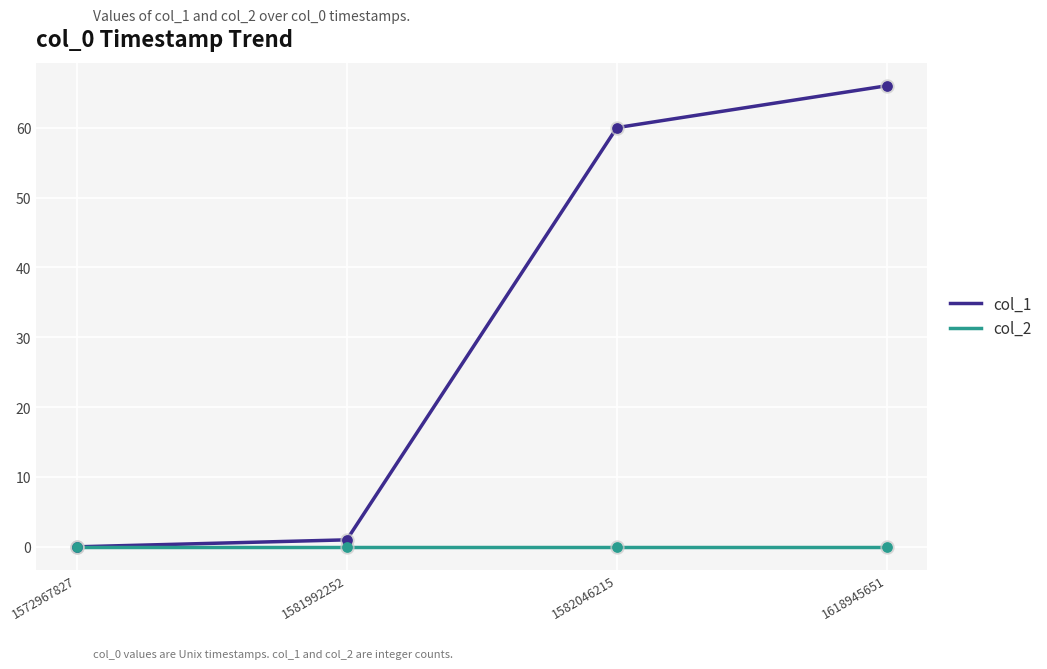

At which category is the sum across all series the highest?

1618945651